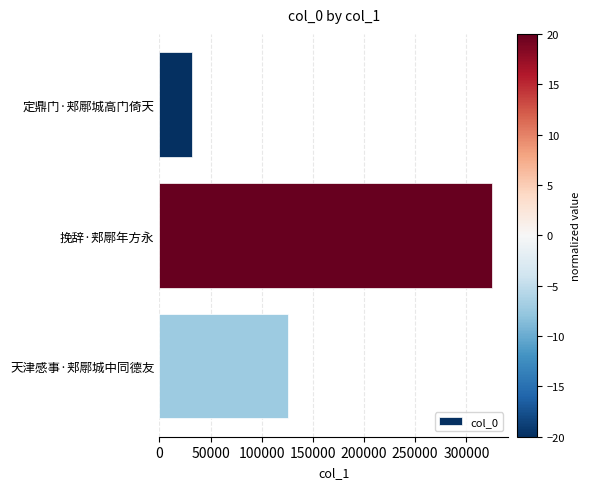

How many data points does each series have?

3